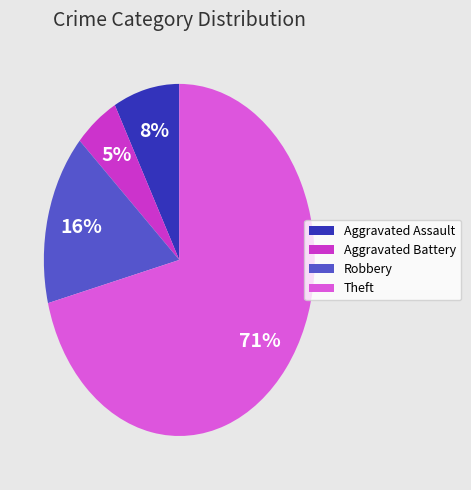

True or false: Robbery accounts for 16% of the total.

True